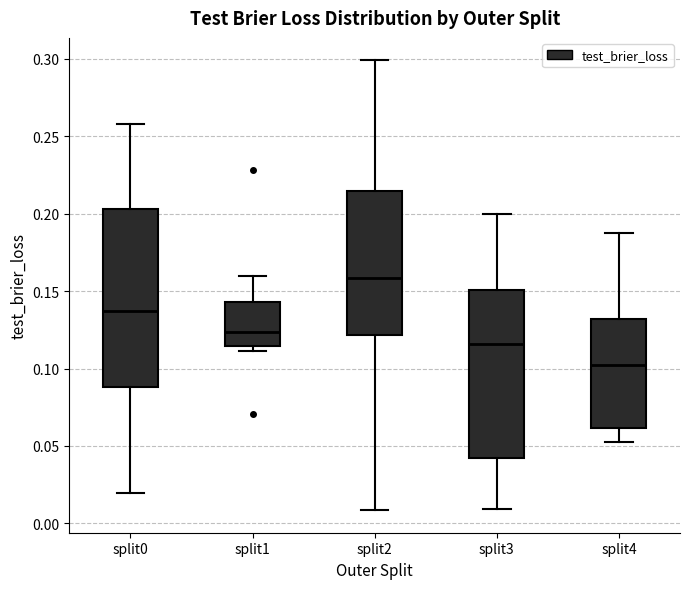

Comparing the boxes themselves (not the whiskers), which one is the tallest?

split0